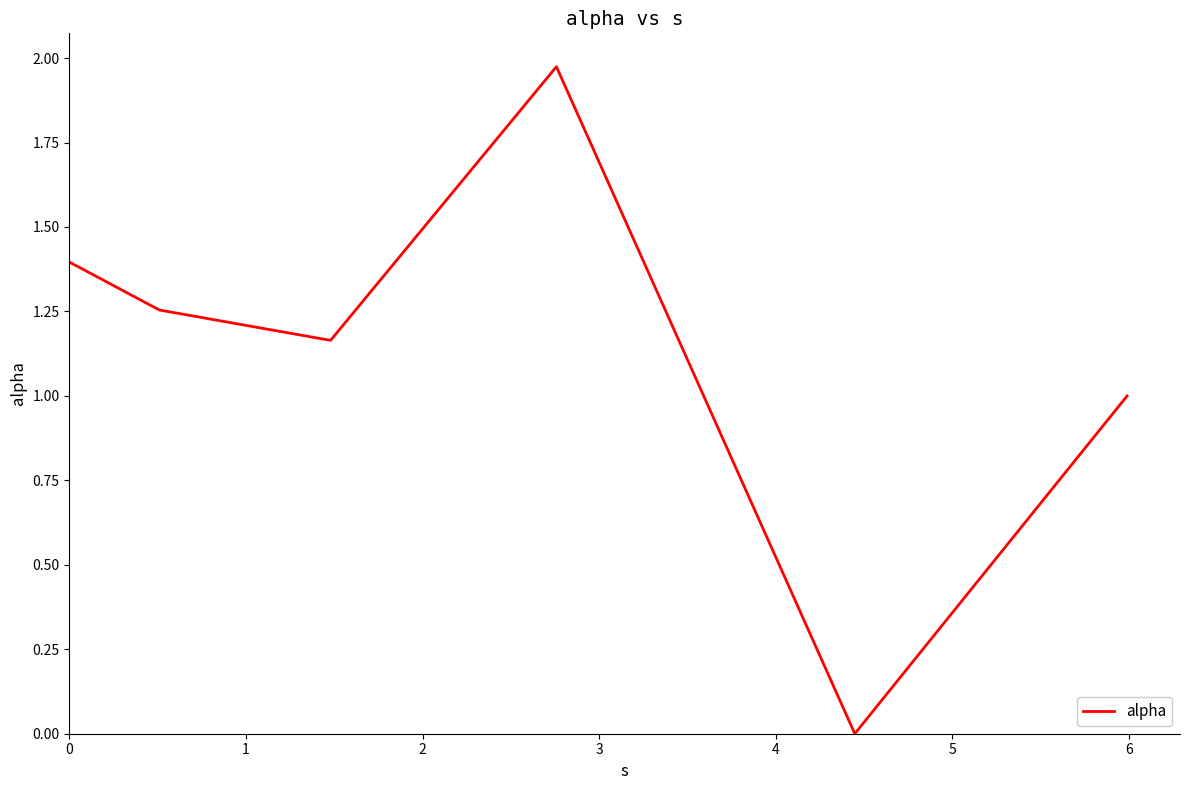

True or false: there are more than 1 points higher than both neighbors.

False